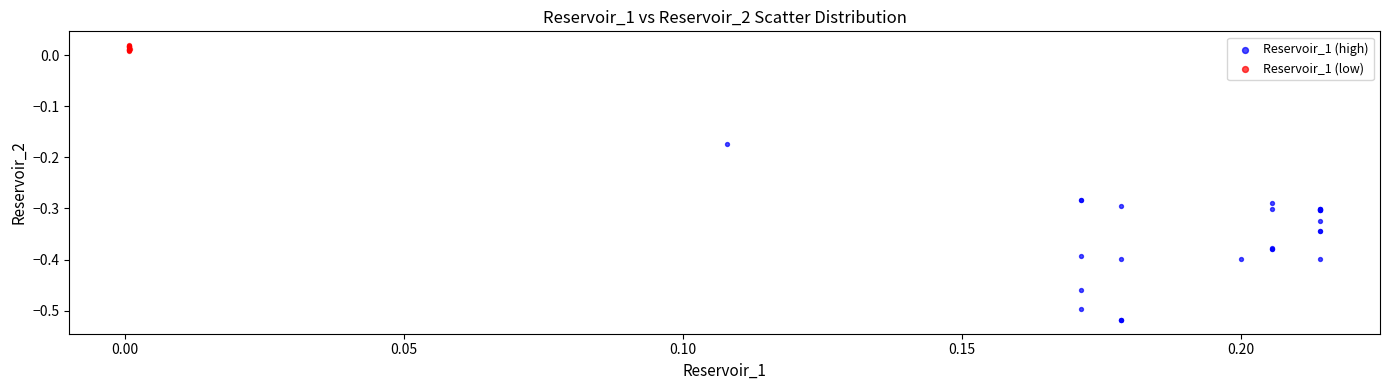

Which series reaches the maximum Y coordinate?

Reservoir_1 (low)